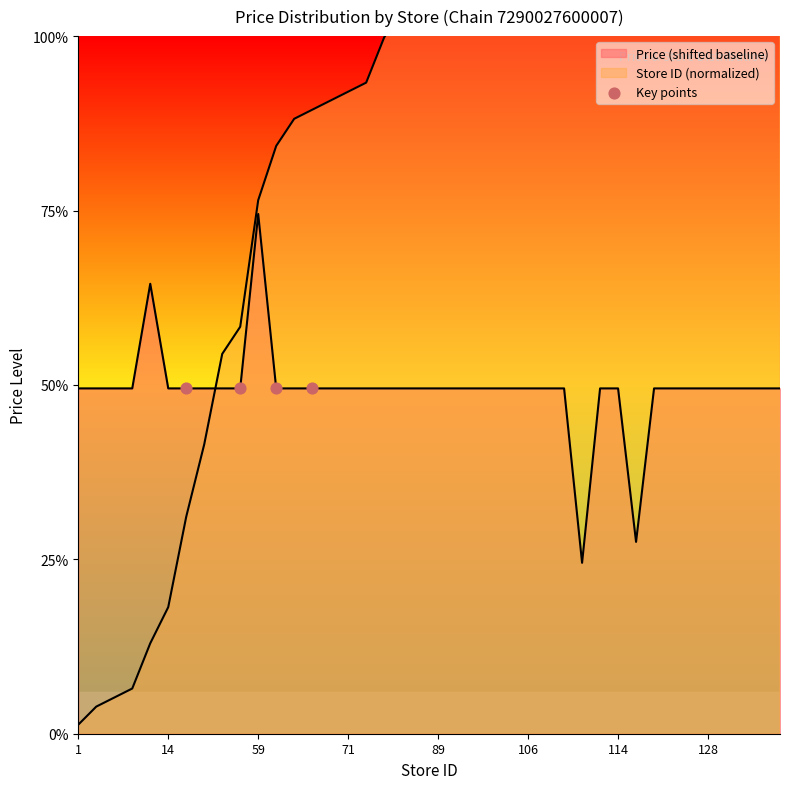

Which series reaches the minimum Y coordinate?

Store ID (normalized)